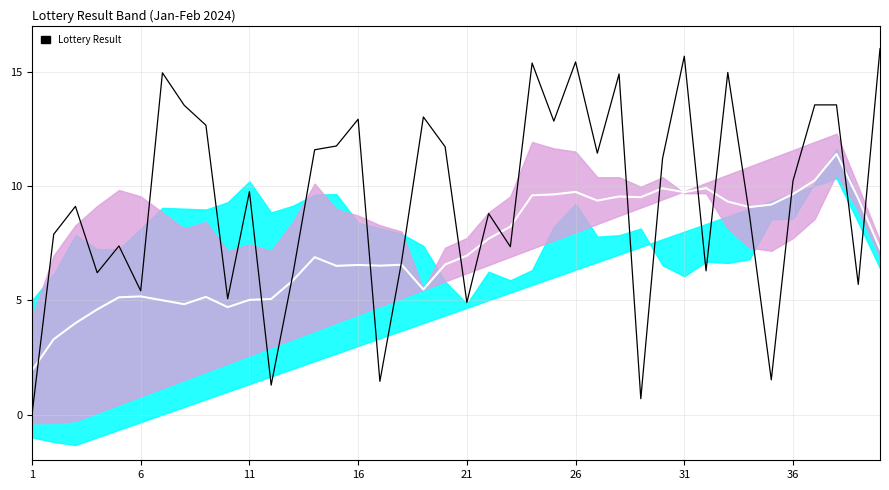

Reading left to right, what are all the values shown in this chart?

Center: 1.9	3.3	4.0	4.6	5.1	5.2	5.0	4.8	5.1	4.7	5.0	5.1	5.9	6.9	6.5	6.5	6.5	6.6	5.5	6.6	6.9	7.7	8.2	9.6	9.6	9.7	9.4	9.5	9.5	9.9	9.7	9.9	9.3	9.1	9.2	9.6	10.2	11.4	9.4	7.2
Lottery Result: 0.0	7.9	9.1	6.2	7.4	5.4	14.9	13.5	12.7	5.1	9.7	1.3	6.1	11.6	11.7	12.9	1.5	6.7	13.0	11.7	4.9	8.8	7.3	15.4	12.8	15.4	11.4	14.9	0.7	11.2	15.7	6.3	15.0	8.7	1.5	10.2	13.5	13.5	5.7	16.0